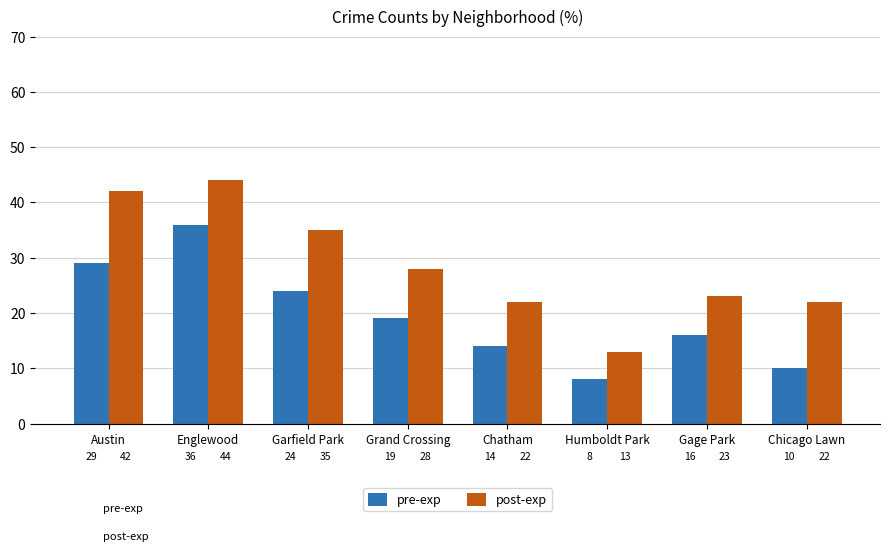

At how many categories does at least one series exceed 37?

2